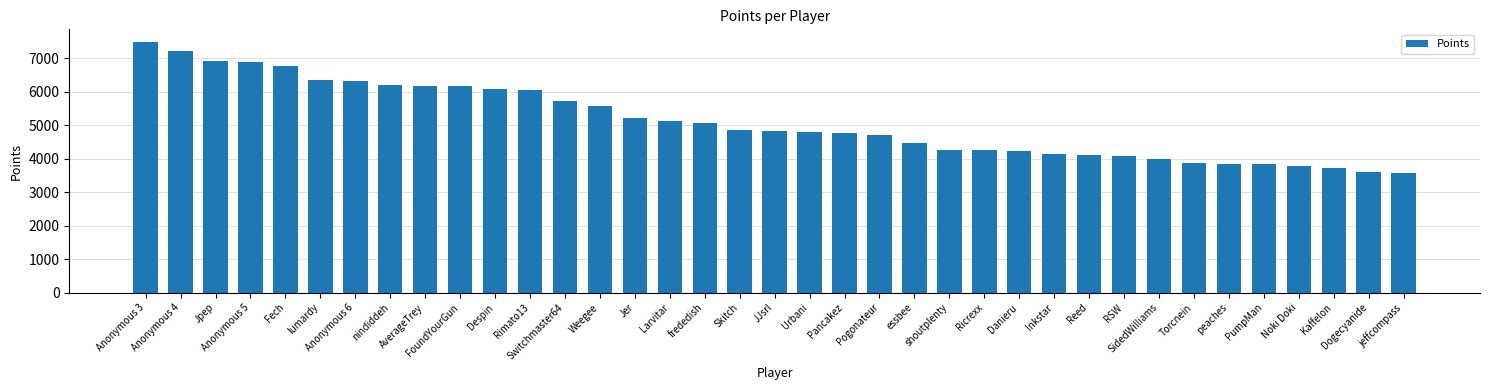

What is the change in value from Despin to essbee?

-1607